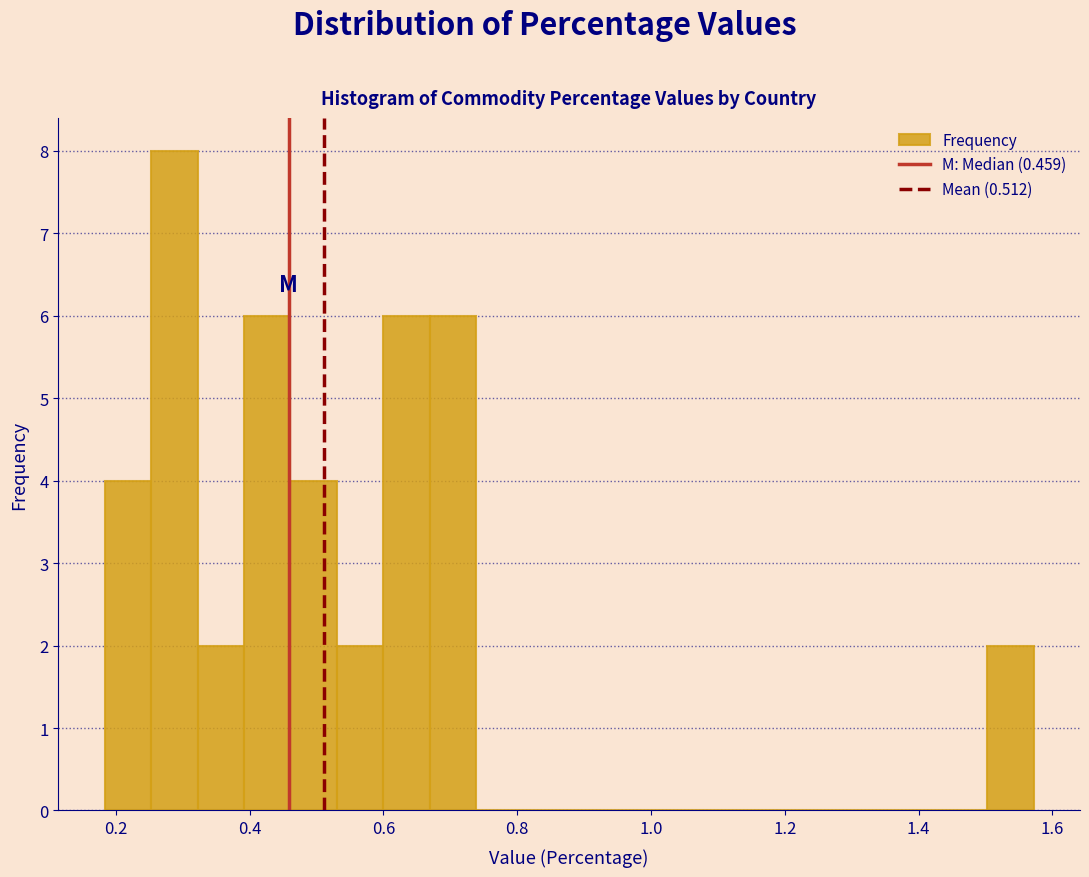

Read against the x-axis, roughly where is the centre of the tallest bar?

0.28